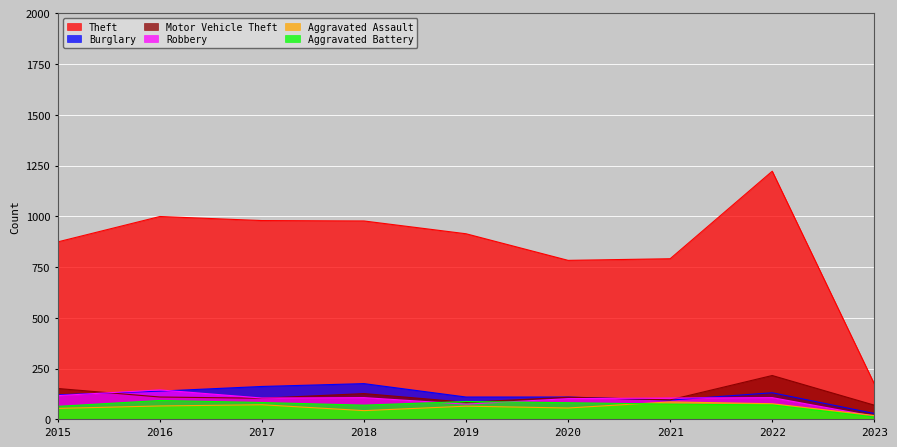

What is the value of the Motor Vehicle Theft point at the 4th from the left?

127